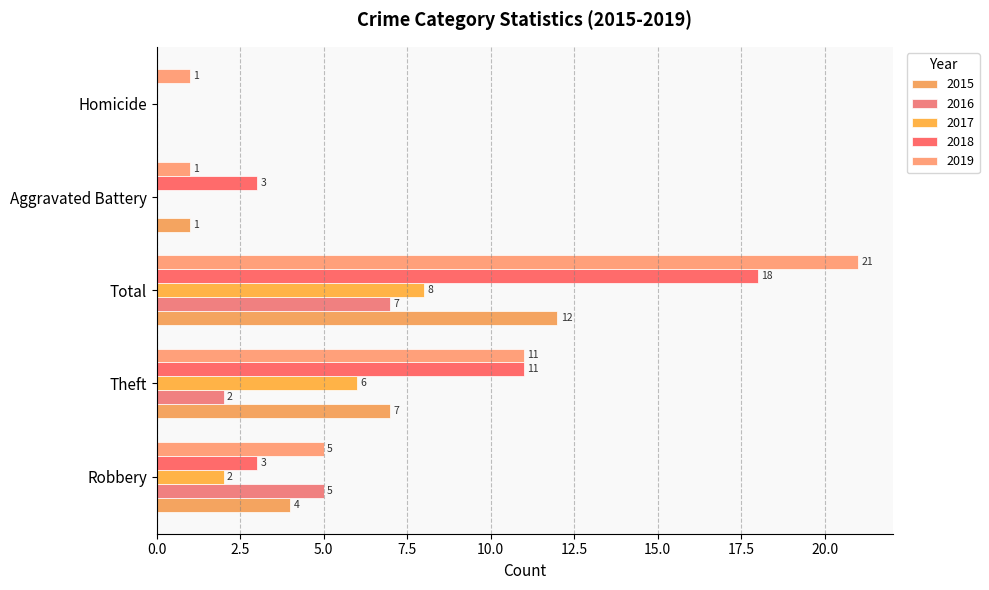

Is it true that 2019 equals 14 at Total?

False